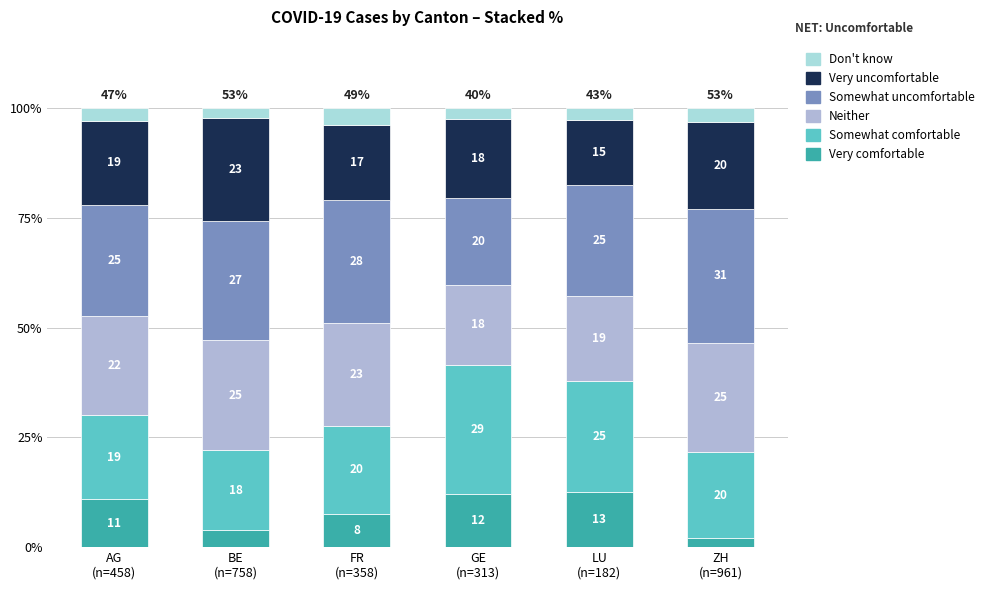

The Somewhat uncomfortable series shows 9.2 at GE
(n=313). True or false?

False